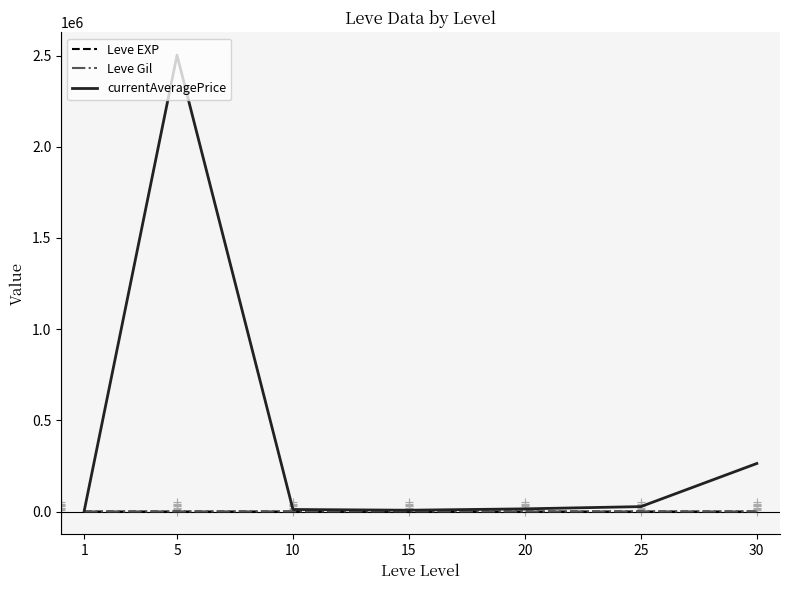

True or false: Leve Gil and Leve EXP intersect in this chart.

False